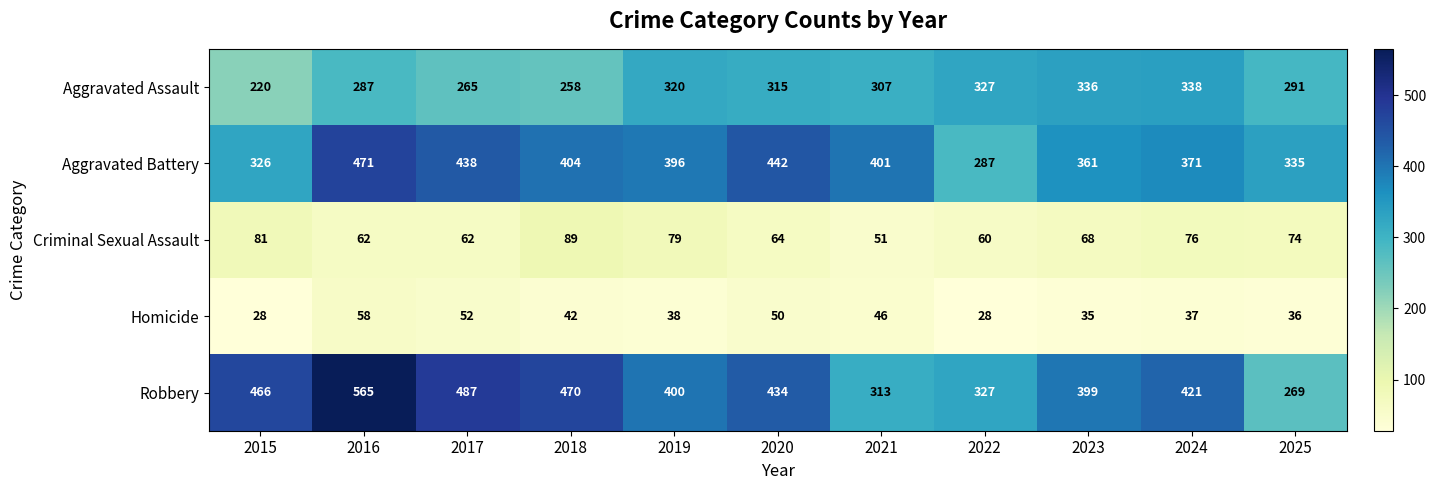

Which category has the lowest value in the Robbery series?

2025